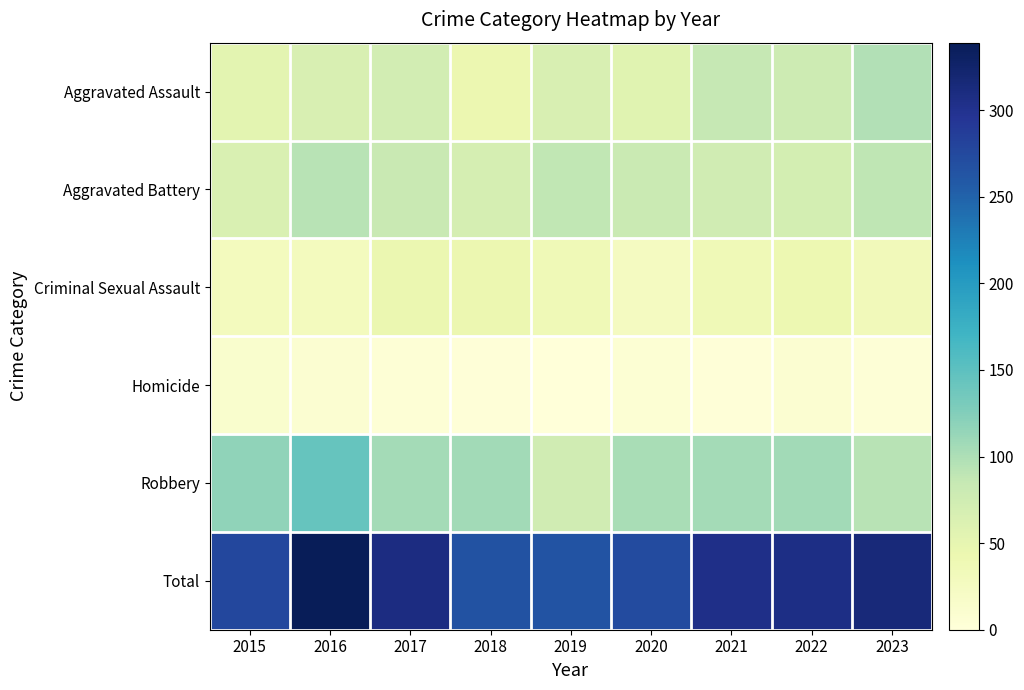

Reading left to right, list all the values displayed in this chart.

Aggravated Assault: 2015=54	2016=66	2017=72	2018=43	2019=65	2020=56	2021=86	2022=77	2023=97
Aggravated Battery: 2015=64	2016=93	2017=83	2018=70	2019=88	2020=82	2021=75	2022=71	2023=90
Criminal Sexual Assault: 2015=28	2016=28	2017=44	2018=43	2019=36	2020=26	2021=36	2022=42	2023=32
Homicide: 2015=13	2016=8	2017=5	2018=2	2019=0	2020=6	2021=2	2022=9	2023=3
Robbery: 2015=117	2016=144	2017=105	2018=107	2019=75	2020=102	2021=105	2022=107	2023=93
Total: 2015=276	2016=339	2017=309	2018=265	2019=264	2020=272	2021=304	2022=306	2023=315